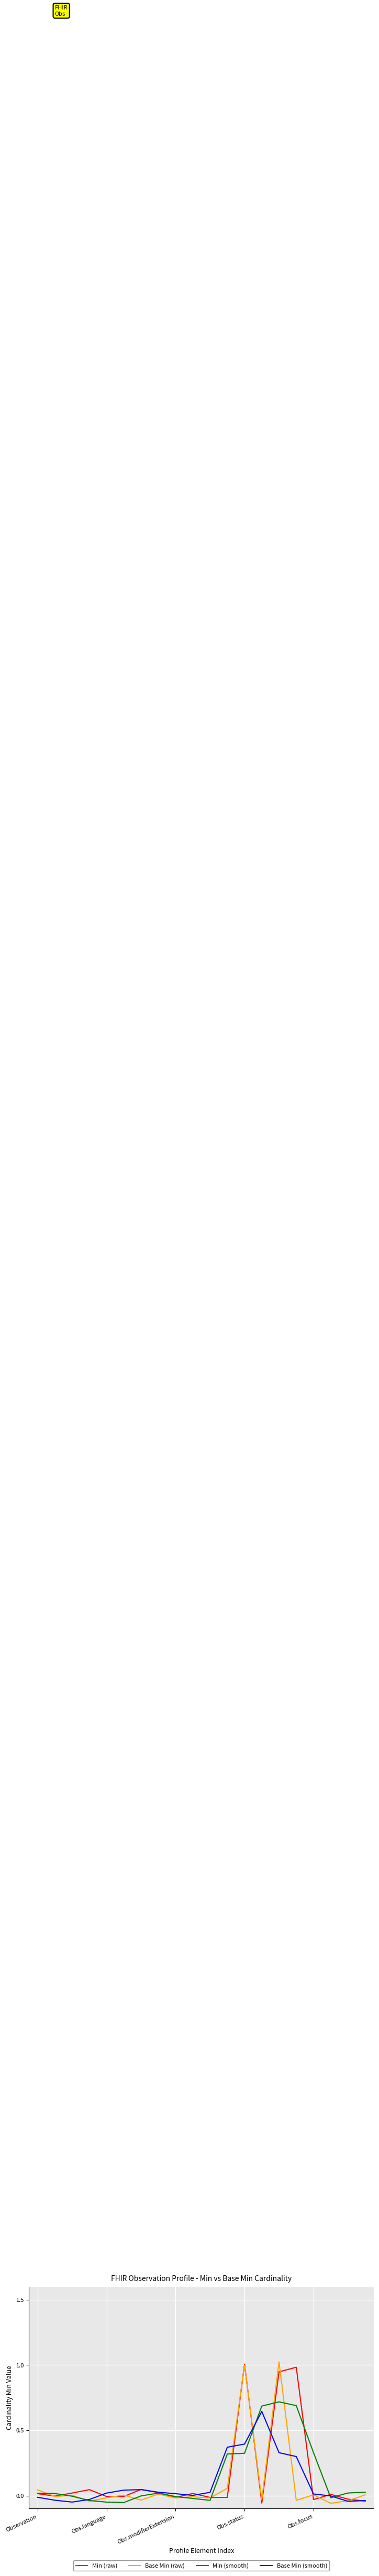

True or false: Base Min (raw) has more than 0 interior local peaks.

True